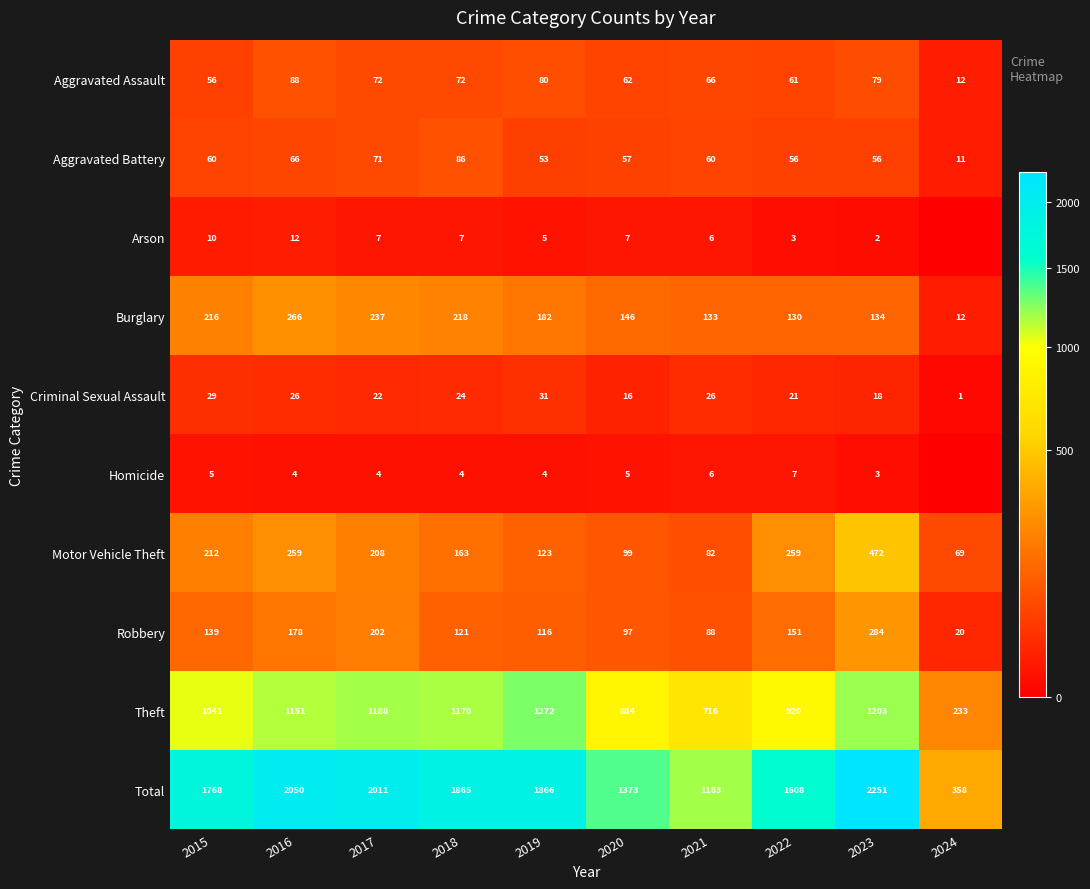

Where is Total nearest to the value 1304?

2020